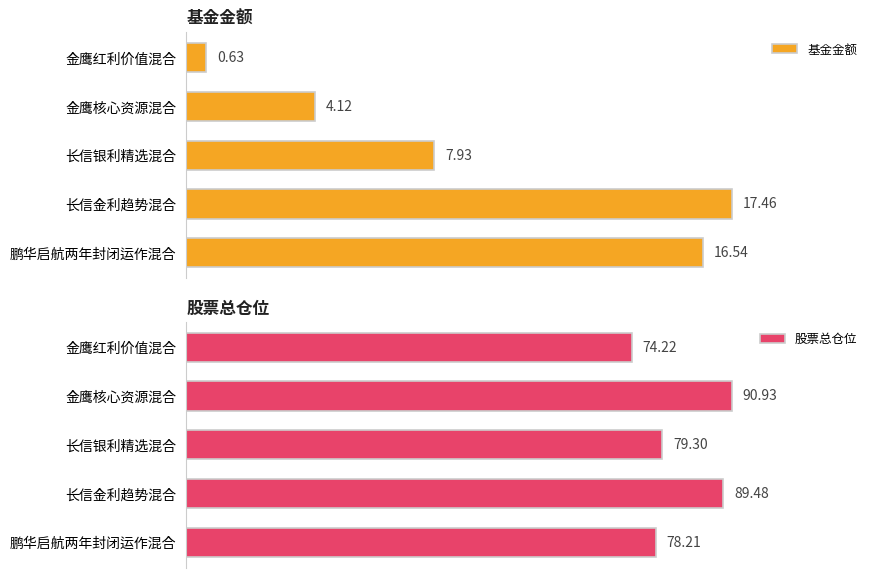

Rank the series by their average value, from highest to lowest.

股票总仓位, 基金金额